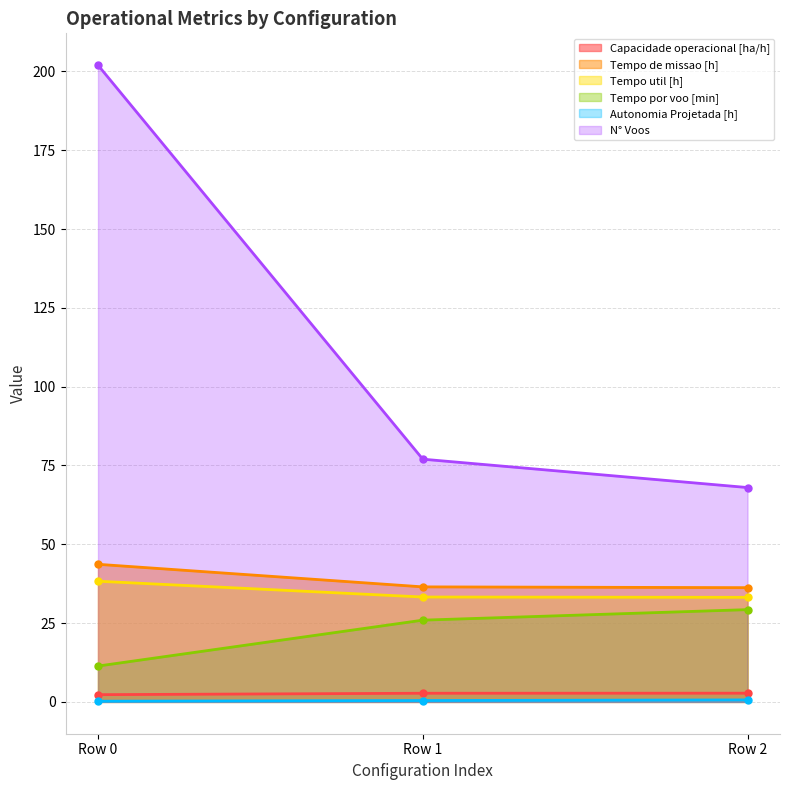

Reading left to right, what are all the values shown in this chart?

Capacidade operacional [ha/h]: Row 0=2.3	Row 1=2.7	Row 2=2.8
Tempo de missao [h]: Row 0=43.6	Row 1=36.5	Row 2=36.2
Tempo util [h]: Row 0=38.3	Row 1=33.3	Row 2=33.2
Tempo por voo [min]: Row 0=11.4	Row 1=25.9	Row 2=29.3
Autonomia Projetada [h]: Row 0=0.2	Row 1=0.4	Row 2=0.6
N° Voos: Row 0=202.0	Row 1=77.0	Row 2=68.0